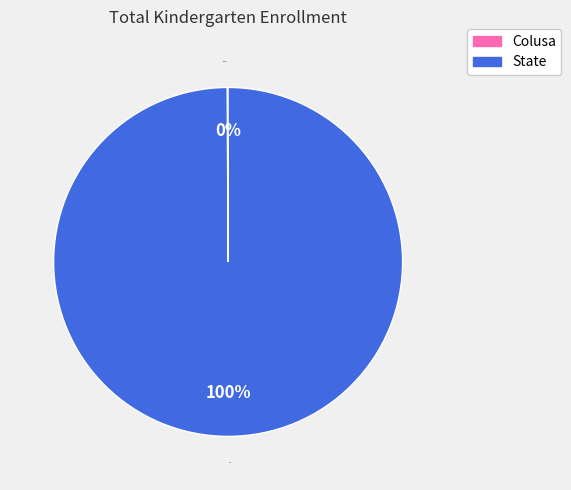

To the nearest percent, what portion does State represent?

100%